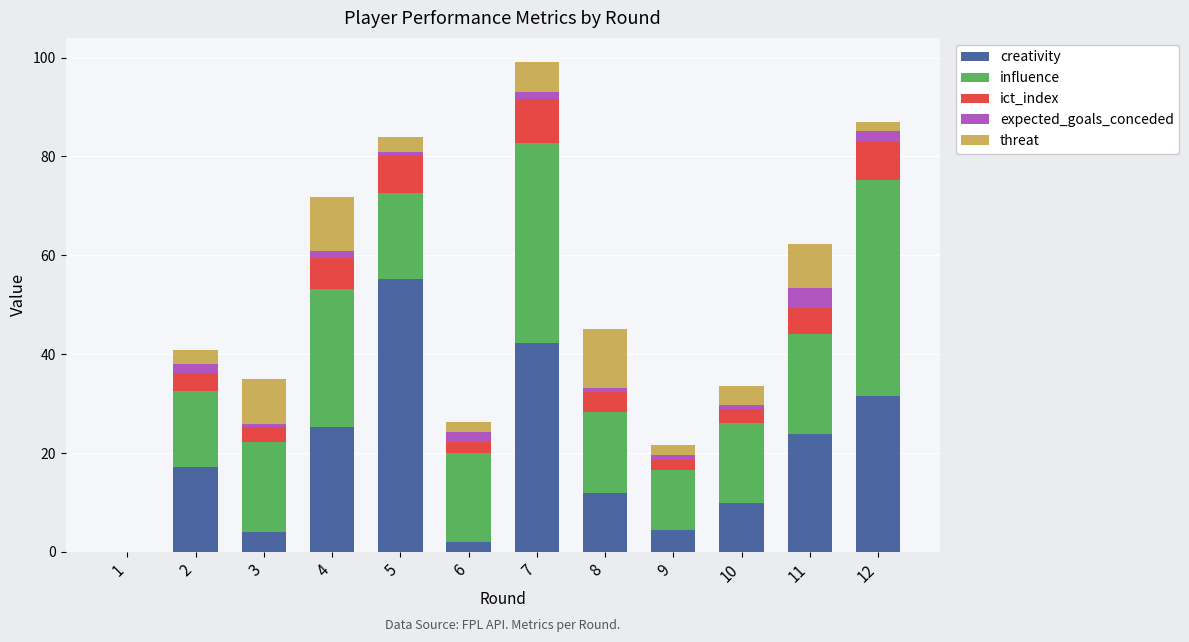

At which label does creativity reach its peak?

5